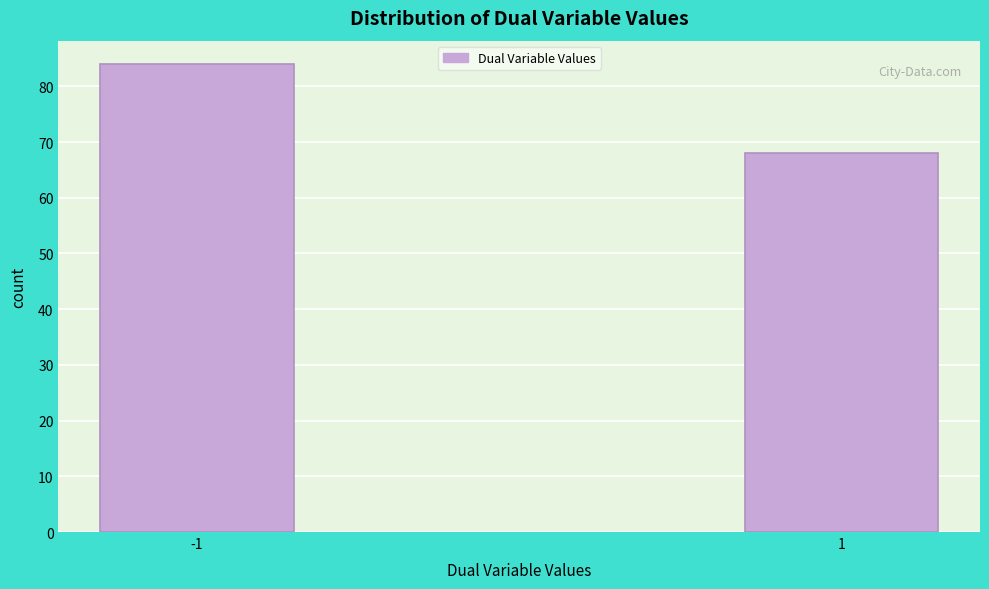

Reading right to left, list all the values displayed in this chart.

68	84